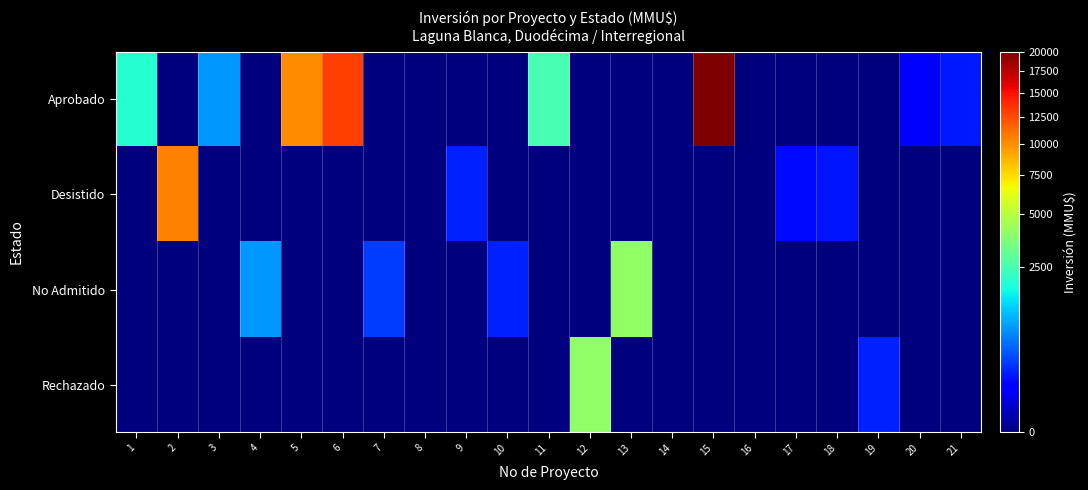

Count the number of data series in this chart.

4